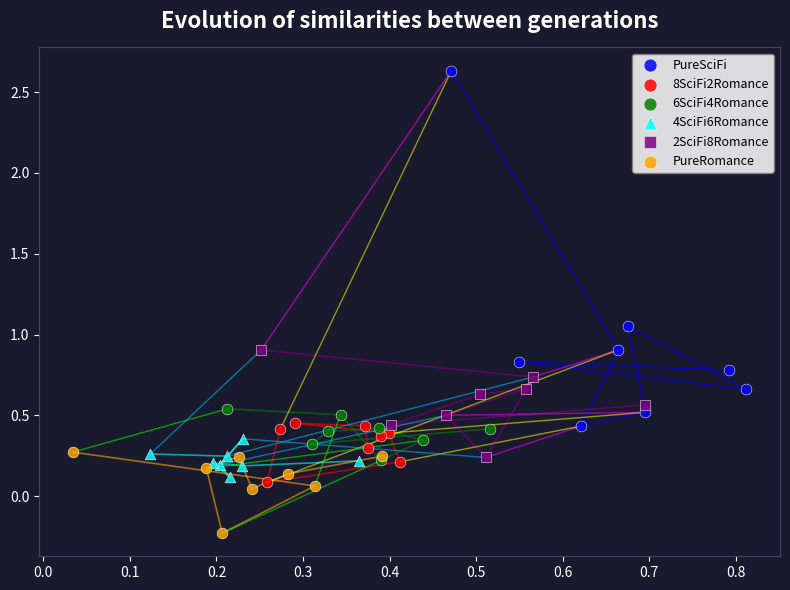

Which series has the widest spread of Y values?

PureSciFi